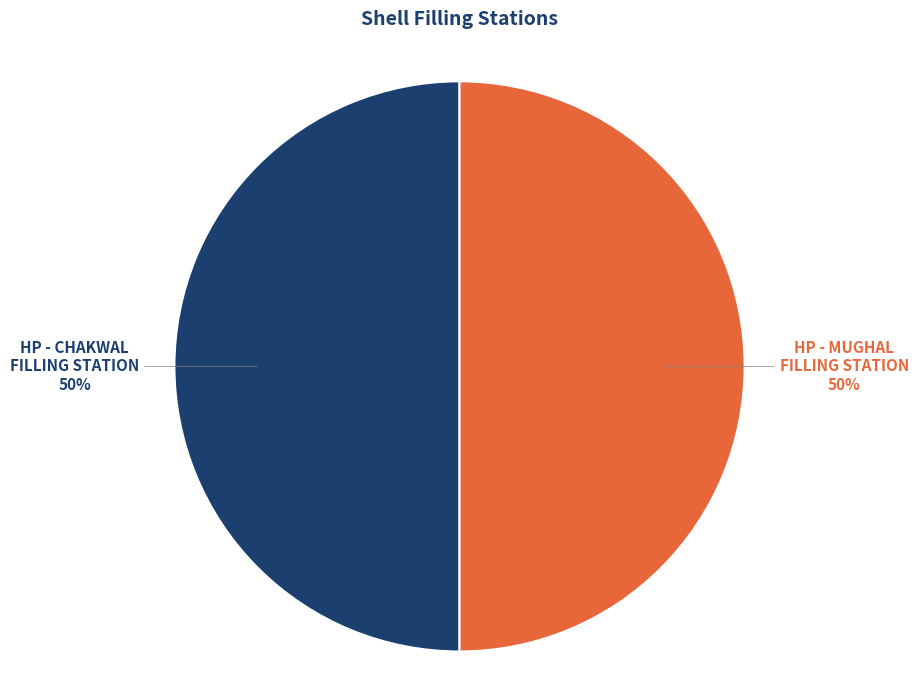

How many segments does this pie chart have?

2